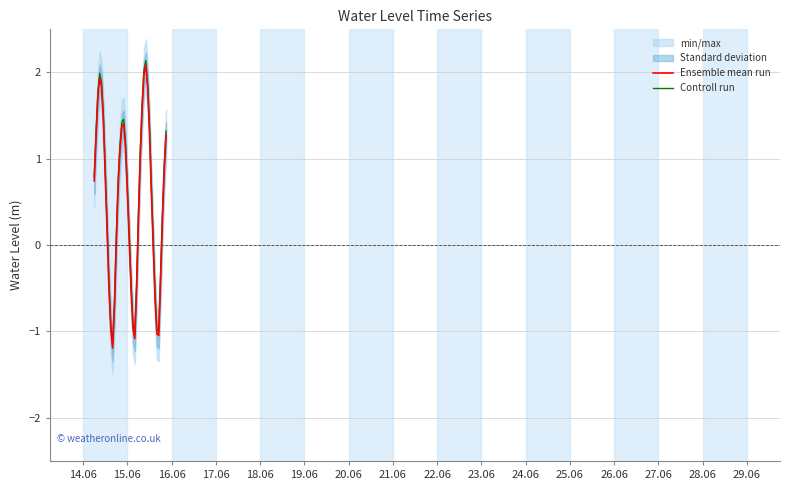

What is the minimum value shown in the chart?

-1.2